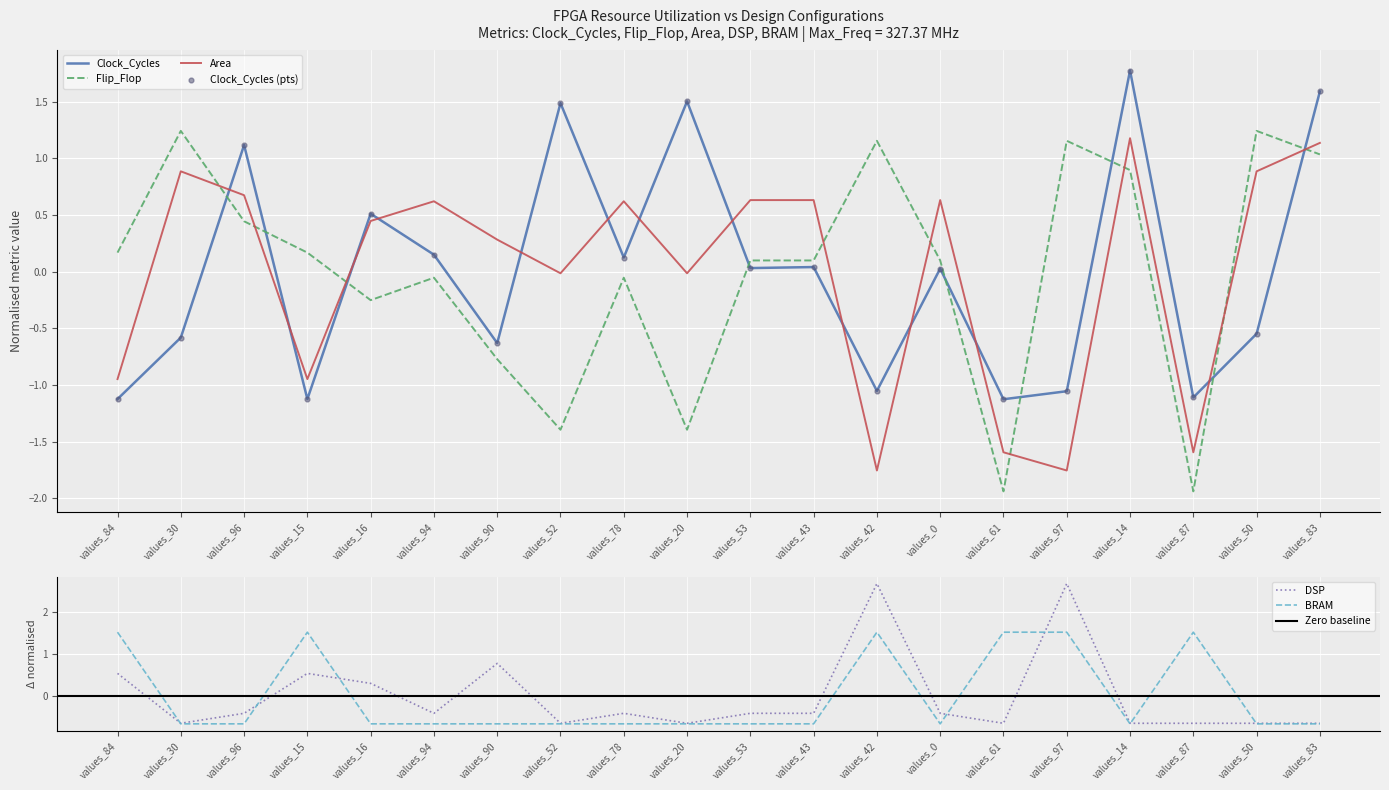

Which series contains the highest Y value?

DSP